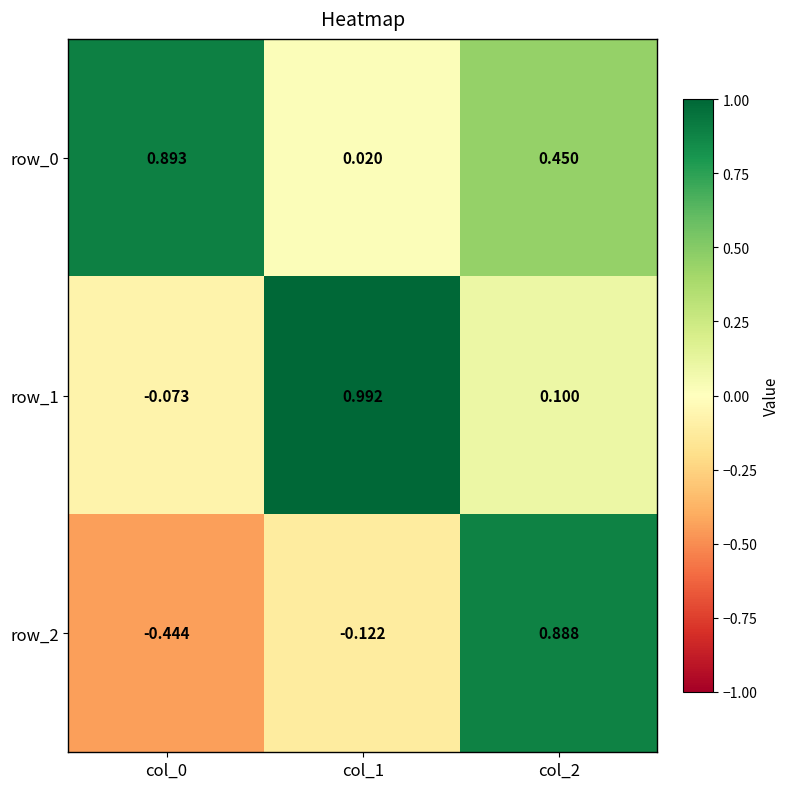

At which category is the sum across all series the highest?

col_2